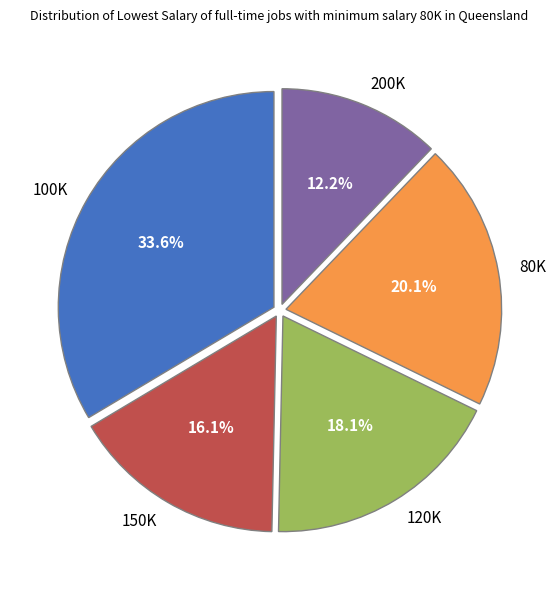

How many slices are in this pie chart?

5